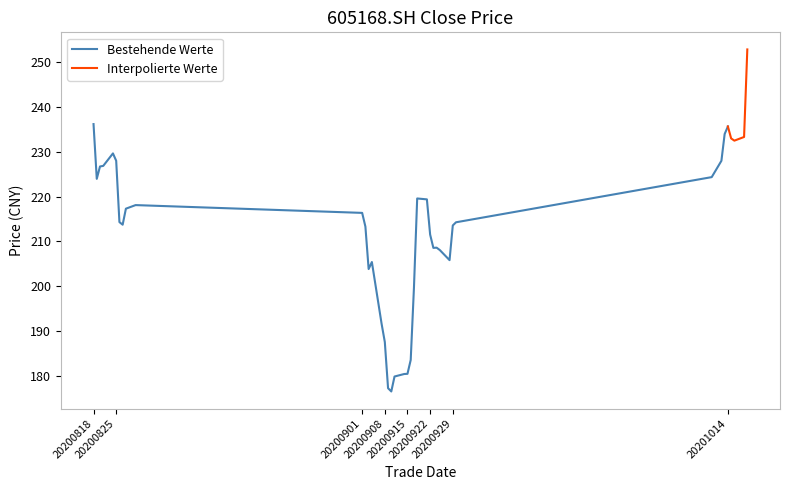

How many interior local peaks does the close series have?

6